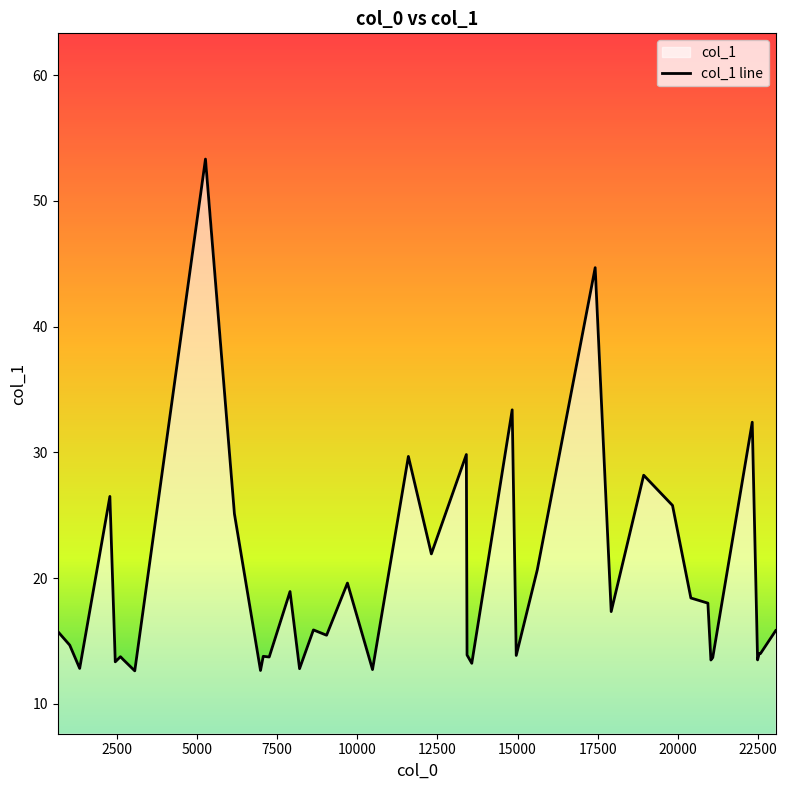

What is the difference between the maximum and minimum values?

40.7